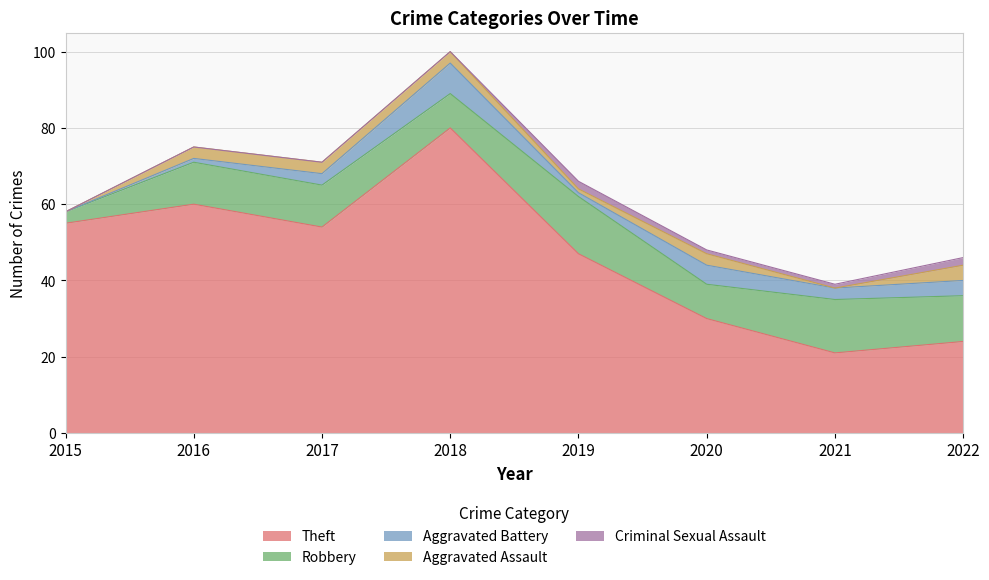

True or false: Aggravated Battery and Theft cross at least once.

False